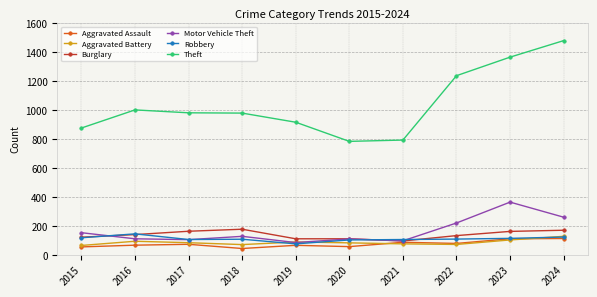

Is the value of Aggravated Battery at 2023 greater than the value of Burglary at 2023?

No